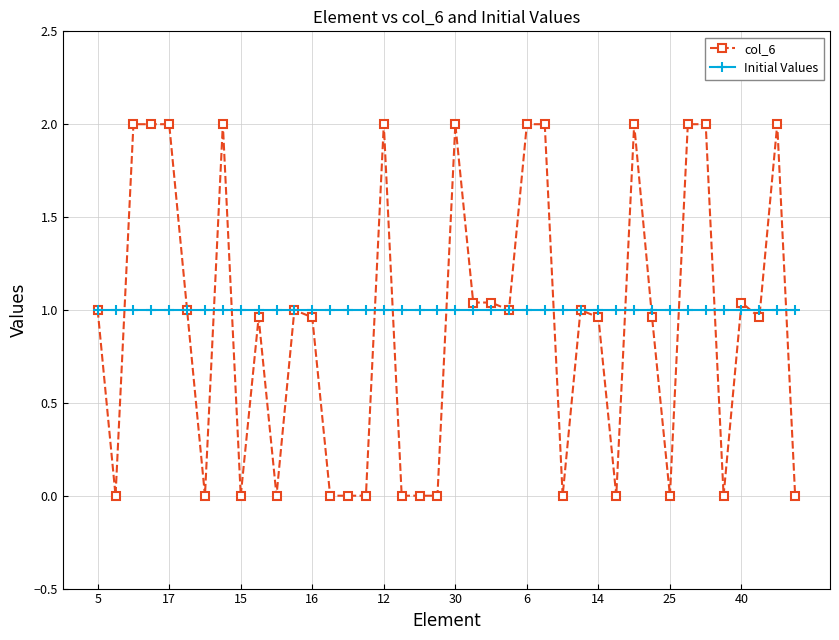

Rank the series by their maximum value, from highest to lowest.

col_6, Initial Values